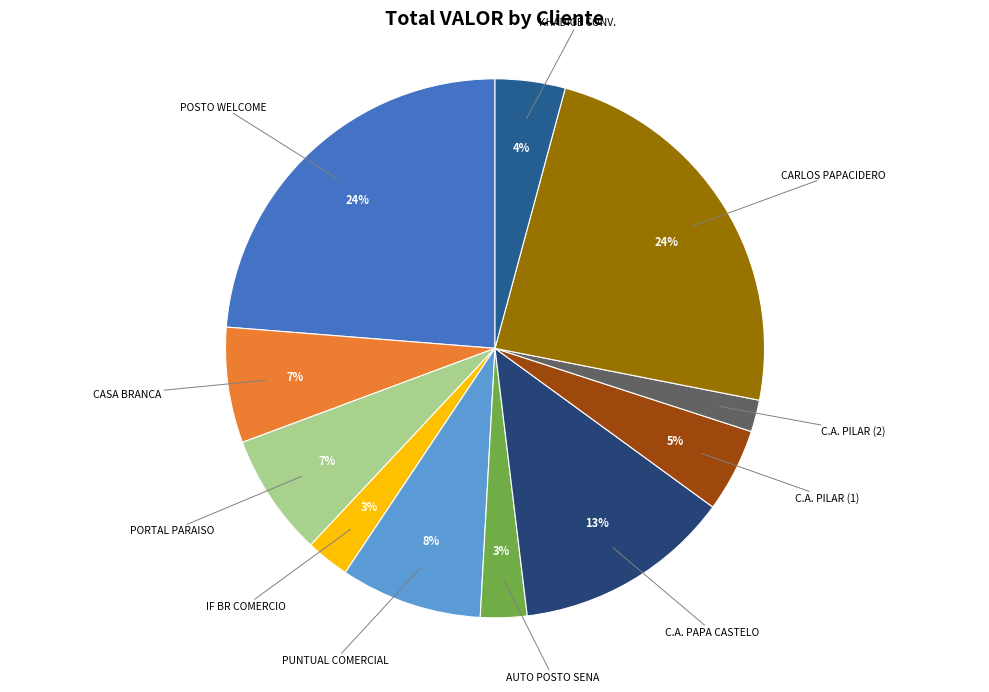

To the nearest percent, what is the difference between the CASA BRANCA and AUTO POSTO SENA slice percentages?

4%